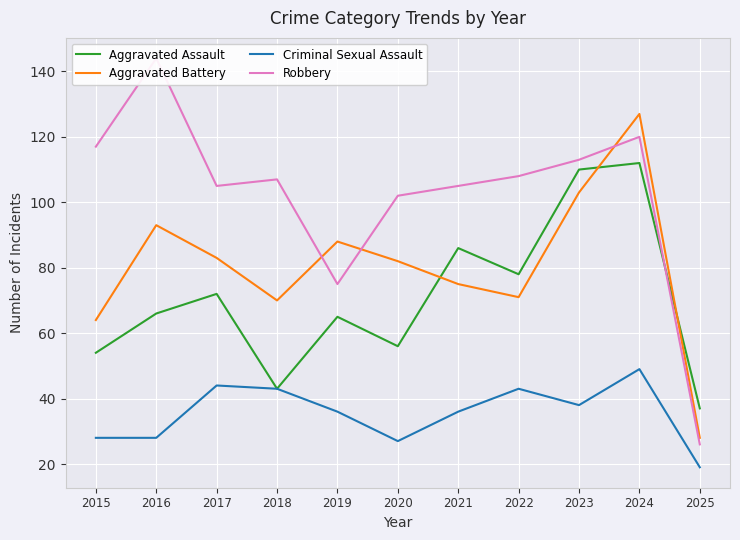

How many interior local peaks does the Criminal Sexual Assault series have?

3